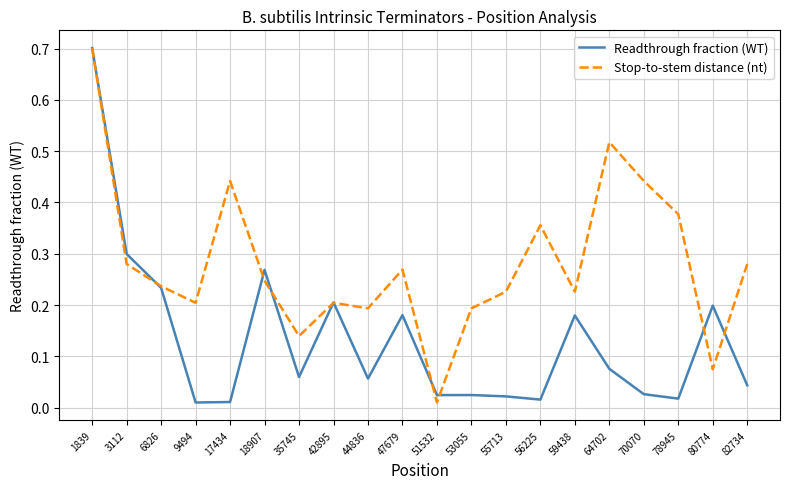

How many interior local valleys does the Stop-to-stem distance (nt) series have?

6